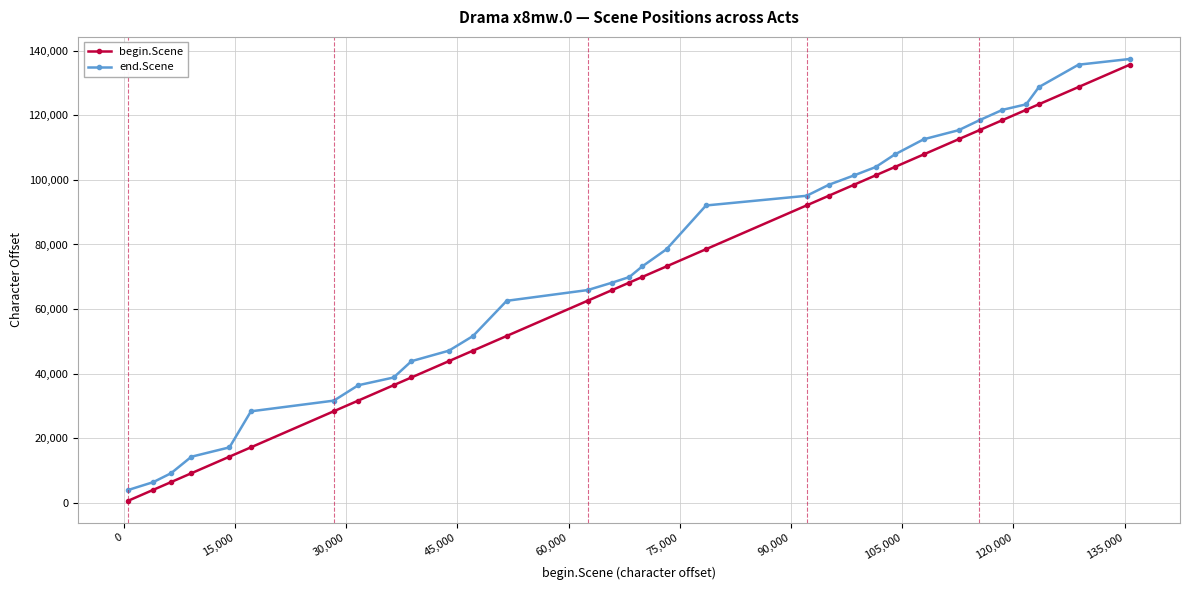

Reading left to right, what are all the values shown in this chart?

begin.Scene: 642	3985	6389	9147	14276	17172	28354	31647	36417	38816	43867	47118	51660	62579	65894	68201	69934	73213	78538	92113	95099	98501	101414	103997	107898	112602	115428	118518	121716	123428	128770	135702
end.Scene: 3971	6375	9132	14261	17157	28324	31632	36402	38802	43852	47103	51645	62549	65879	68187	69919	73198	78524	92083	95085	98487	101399	103982	107883	112588	115398	118504	121701	123414	128755	135687	137457